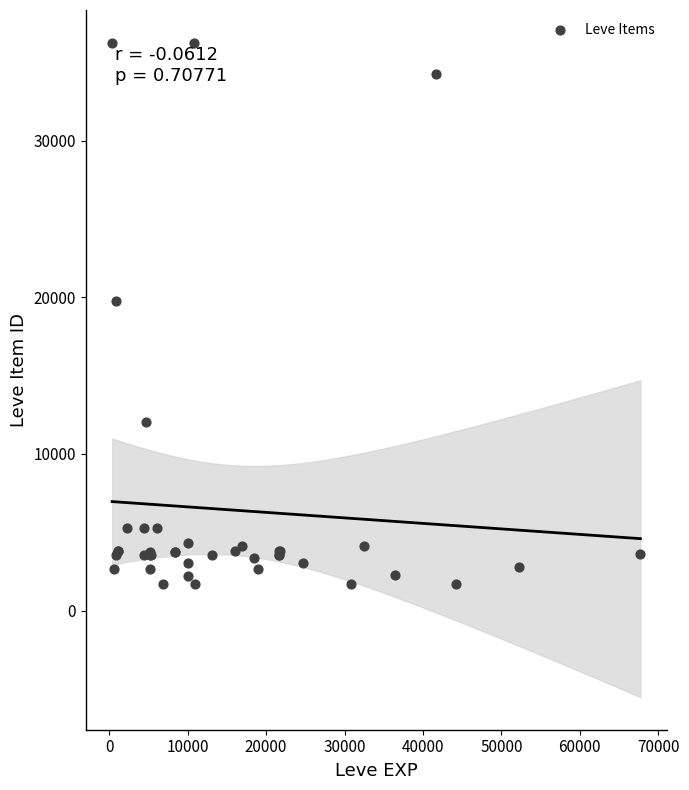

What Y value in the scatter plot is closest to 18967?

19744